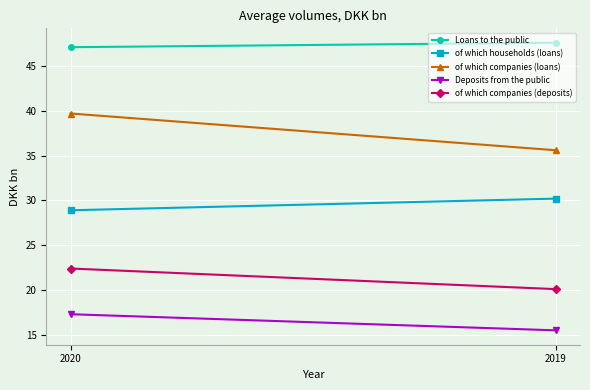

What value does the Deposits from the public series have at 2020?

17.3